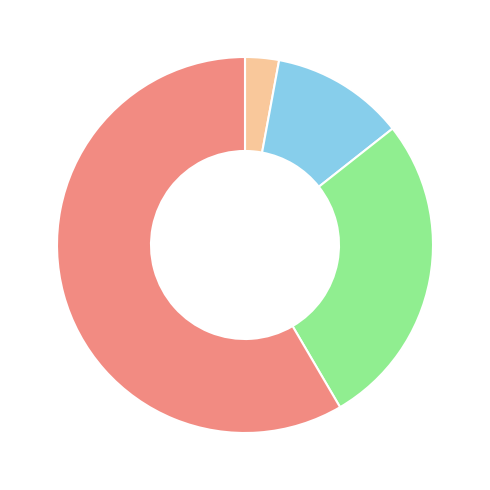

Count the number of slices in the pie.

4